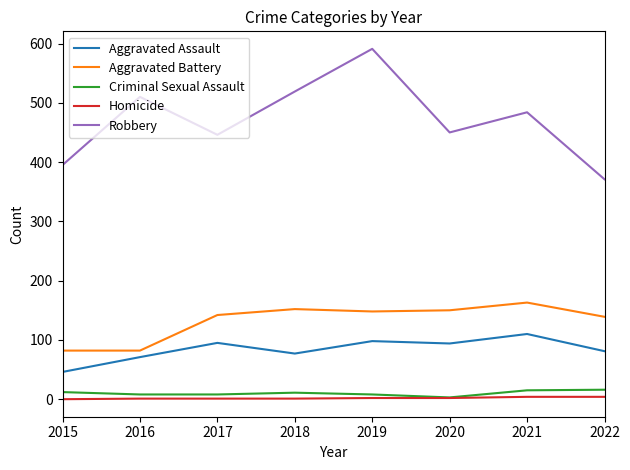

Is the value of Aggravated Battery at 2018 greater than the value of Criminal Sexual Assault at 2016?

Yes